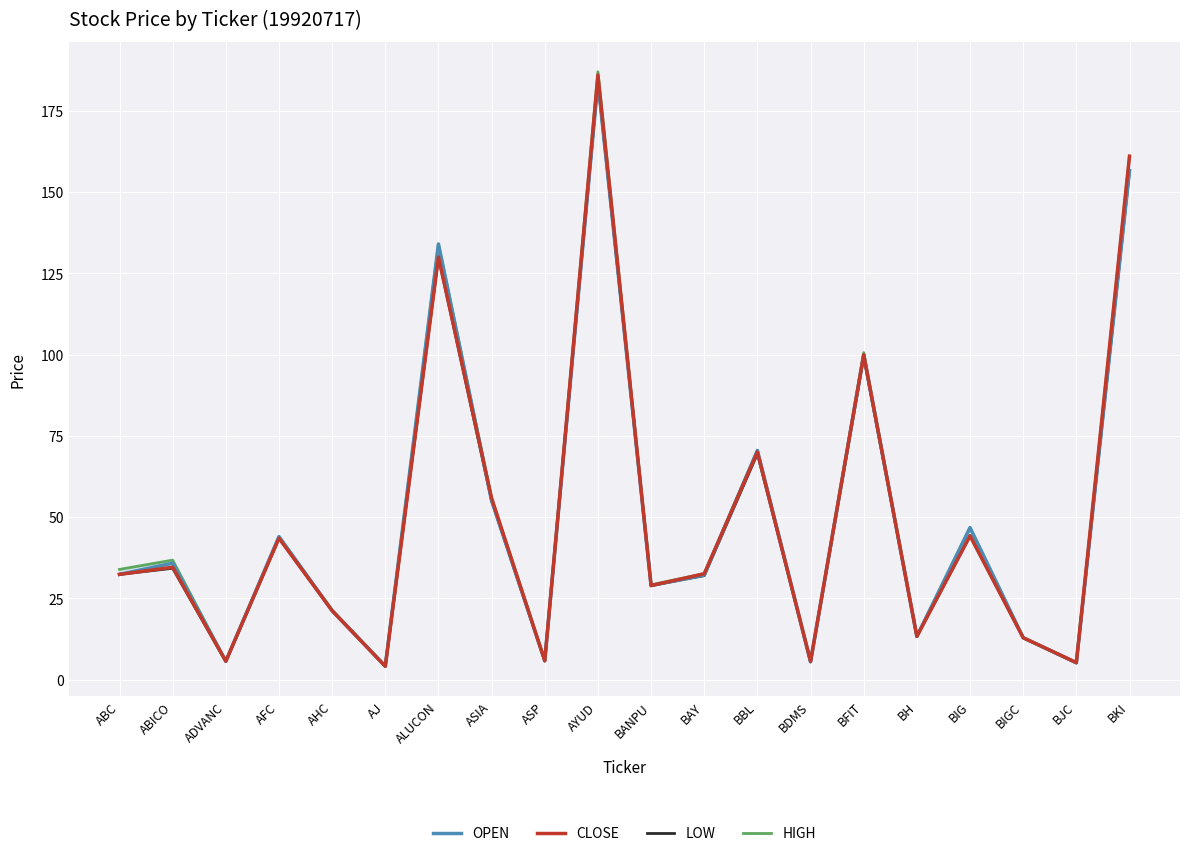

Which has a higher value, AJ or ASP?

ASP